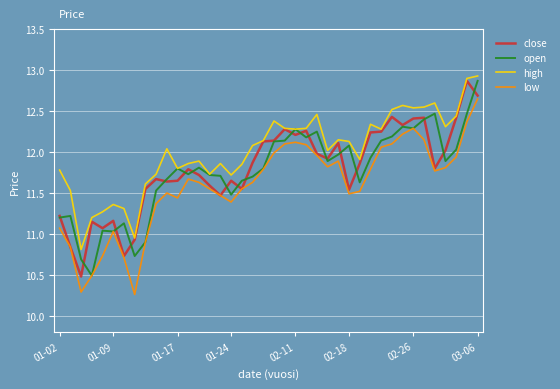

What is the lowest value of the close series?

10.5